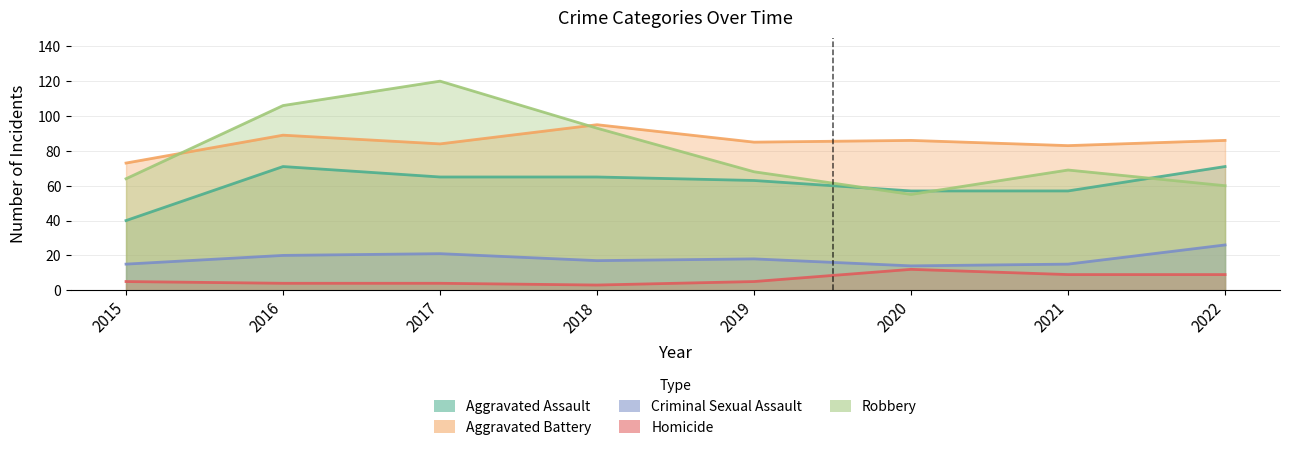

How many lines are shown in the chart?

5